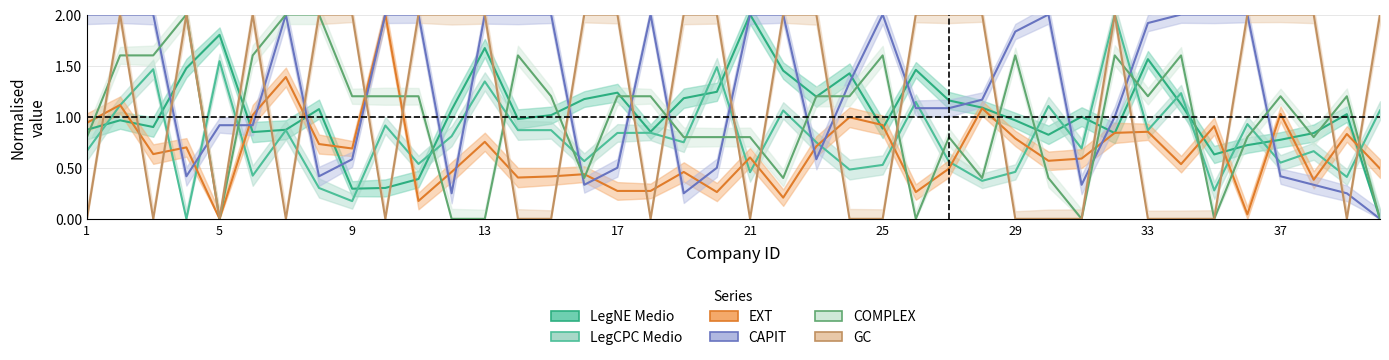

What is the greatest value displayed?

2.0